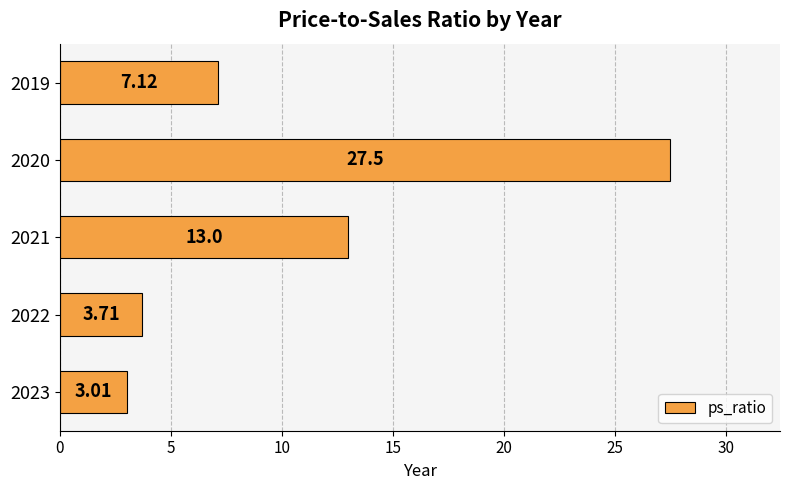

Rank the categories by value from highest to lowest.

2020, 2021, 2019, 2022, 2023